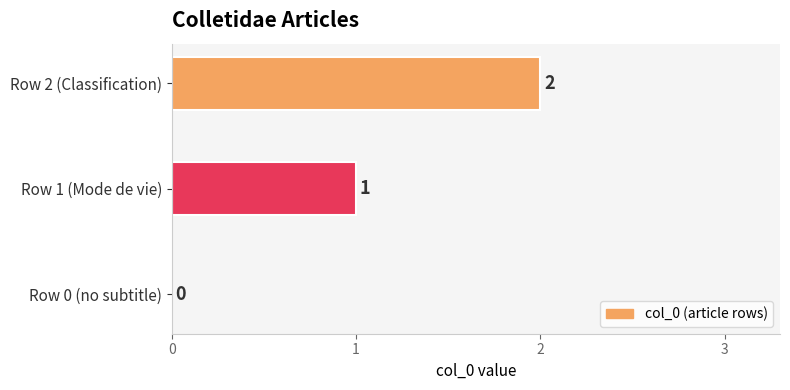

Which label corresponds to the largest value in the chart?

Row 2 (Classification)